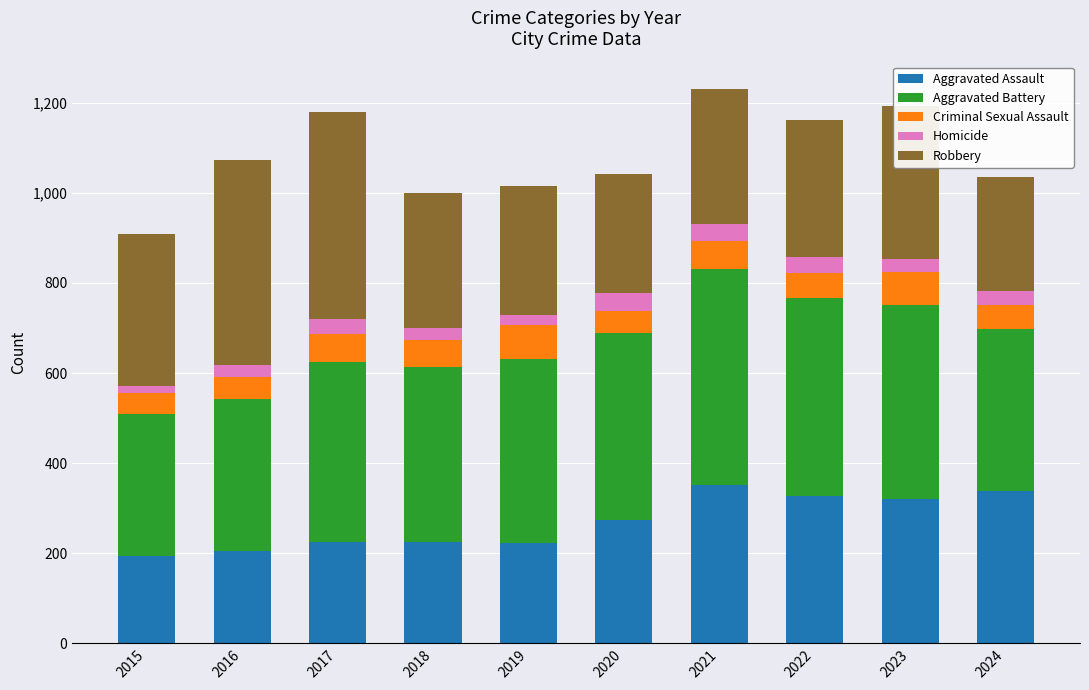

What is the highest value of the Aggravated Assault series?

352